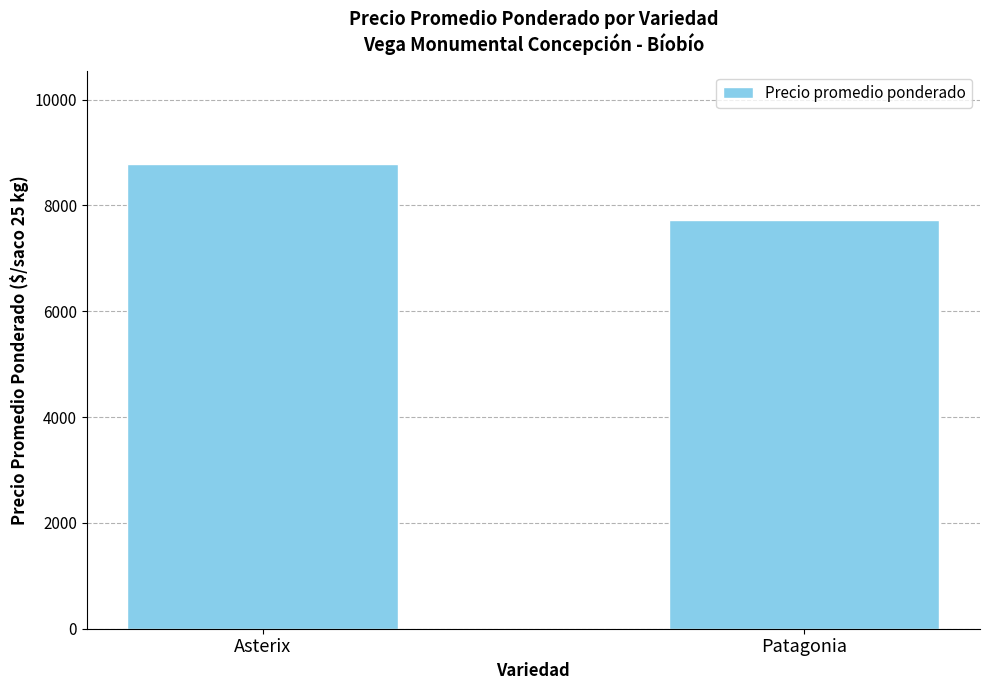

The chart shows a value of 8776.6 at Asterix. True or false?

True